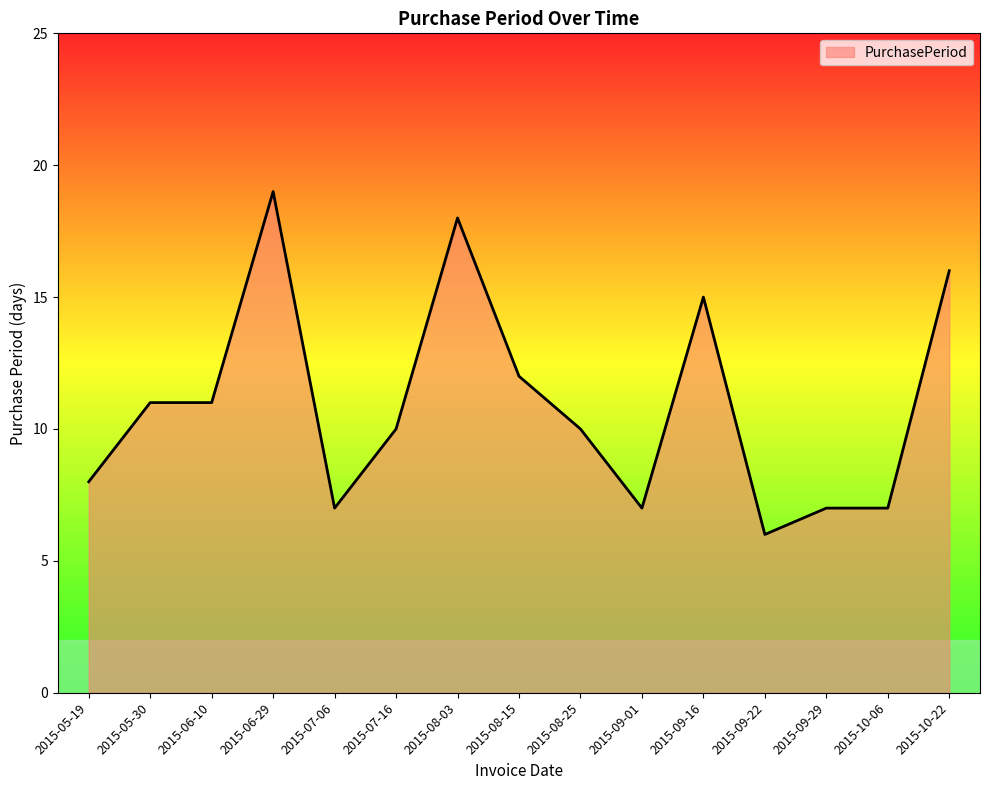

The value at 2015-06-29 is 25. True or false?

False